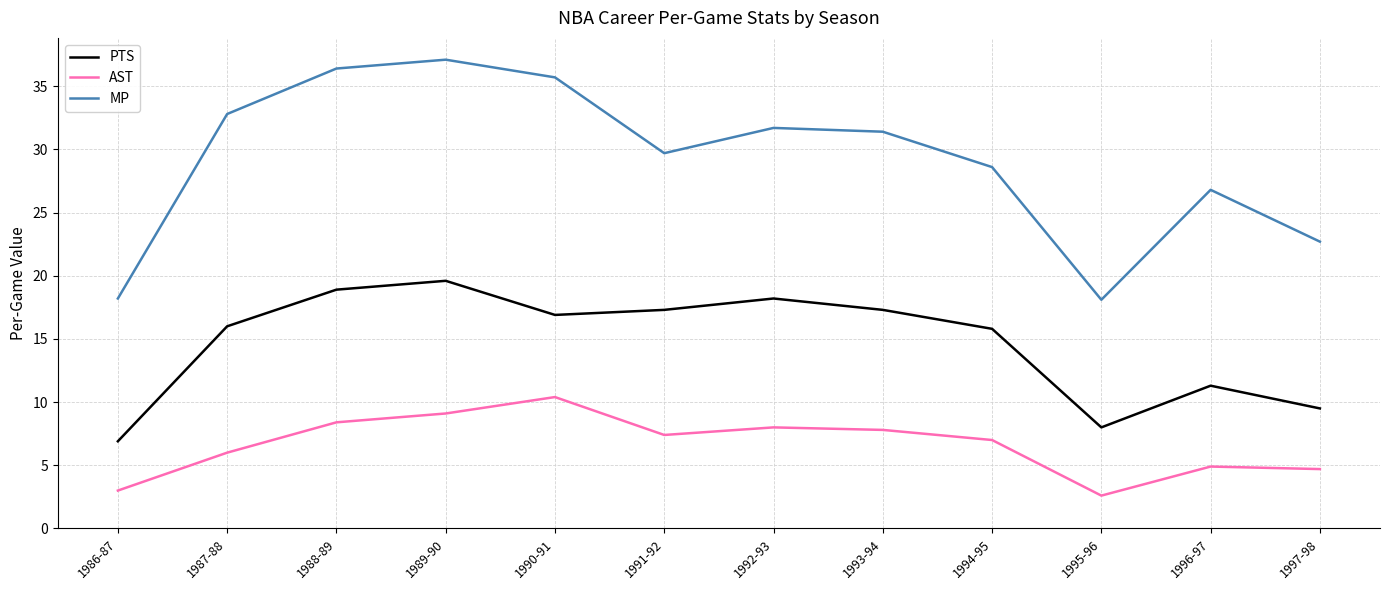

Does the chart have visible grid lines?

Yes